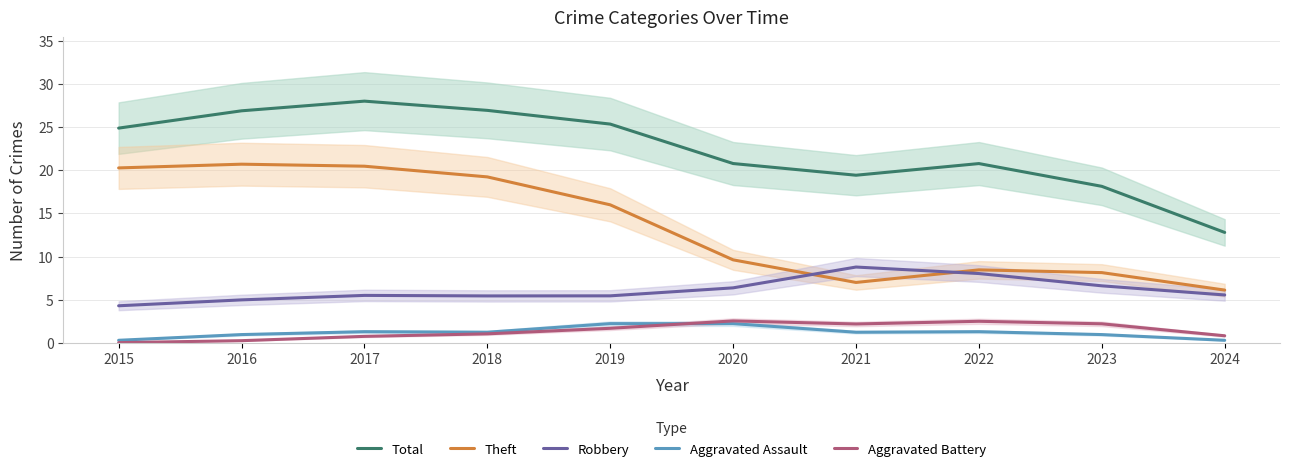

Is this an area chart (filled region under the line)?

No